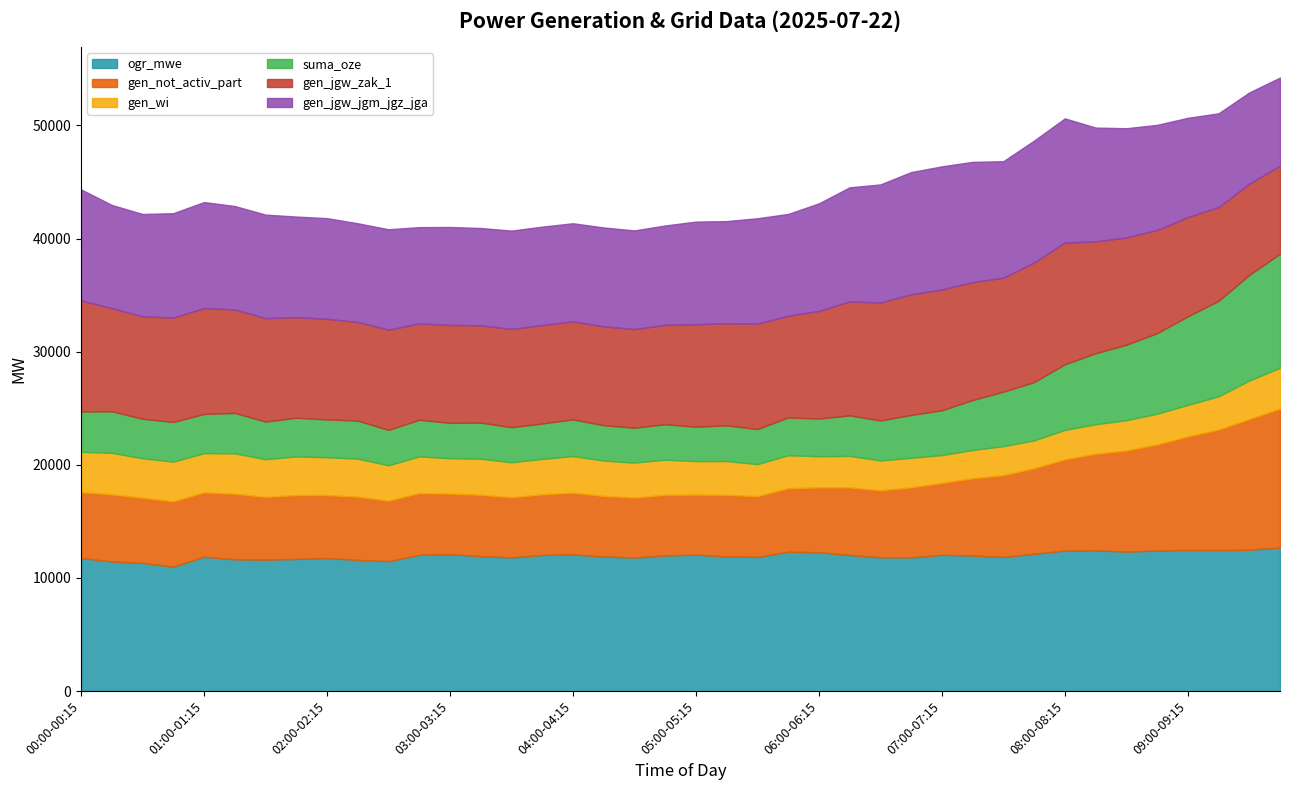

True or false: gen_wi and gen_jgw_jgm_jgz_jga intersect in this chart.

False